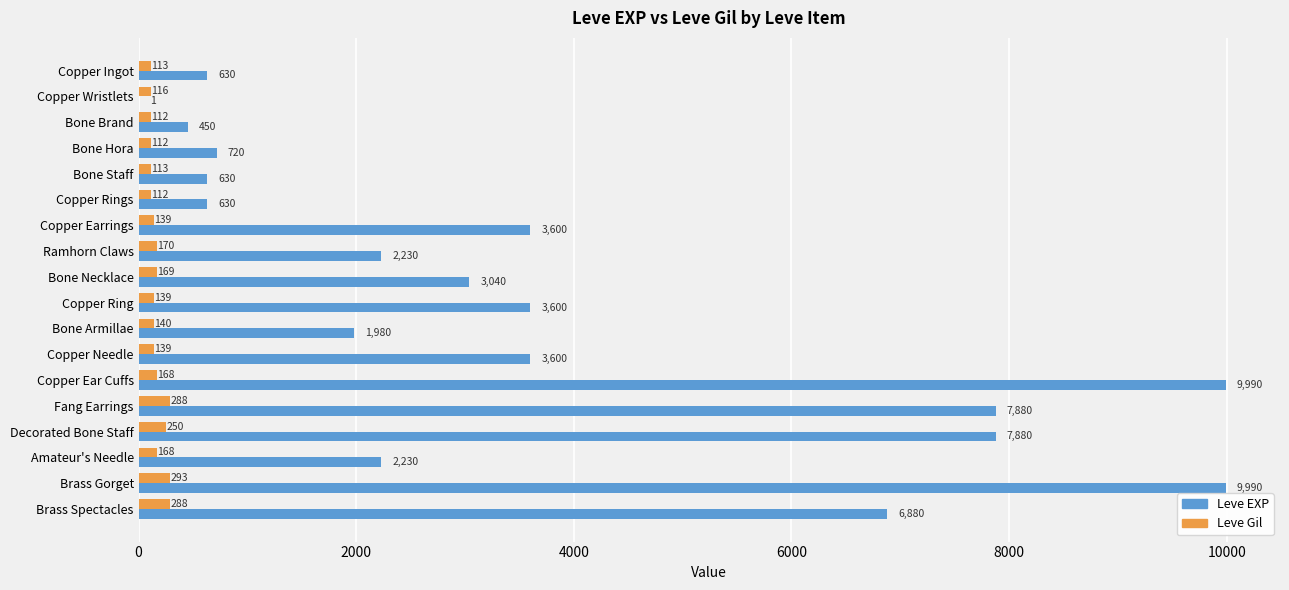

Which series has the largest total across all categories?

Leve EXP